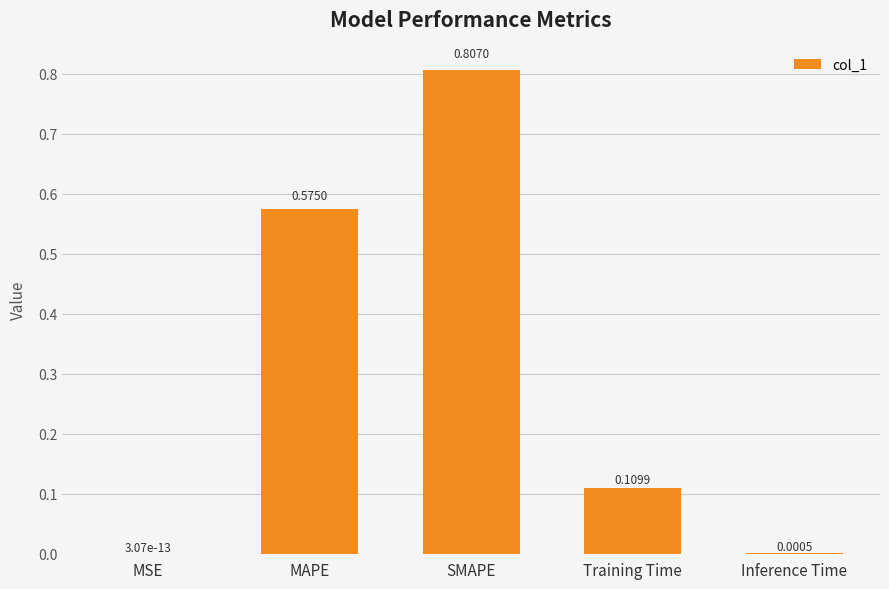

Between Training Time and Inference Time, which is larger?

Training Time